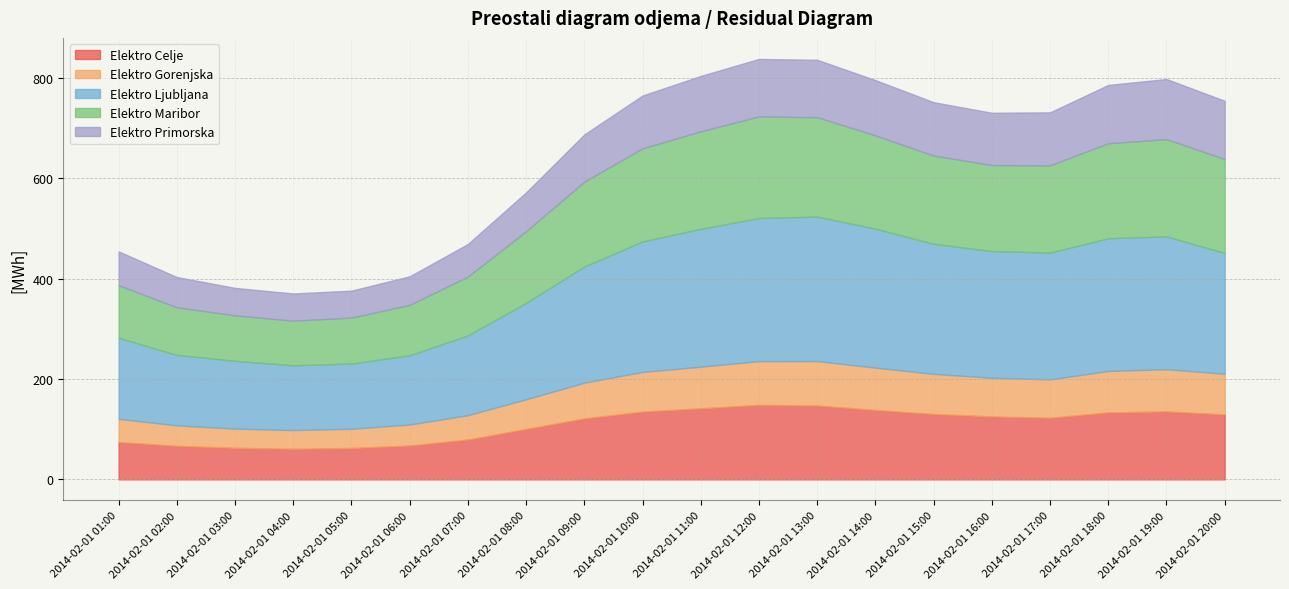

What is the difference between the Elektro Celje values at 2014-02-01 10:00 and 2014-02-01 03:00?

72.2